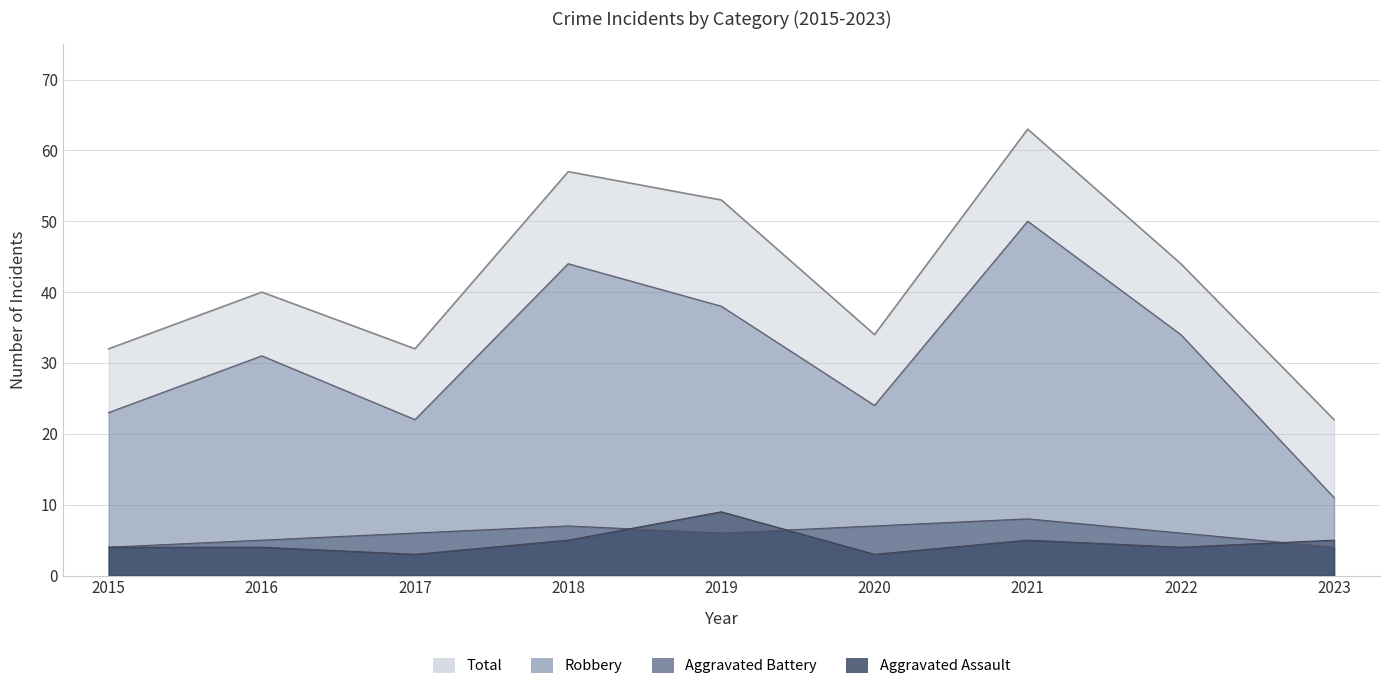

Which has a higher value, 2021 or 2017?

2021